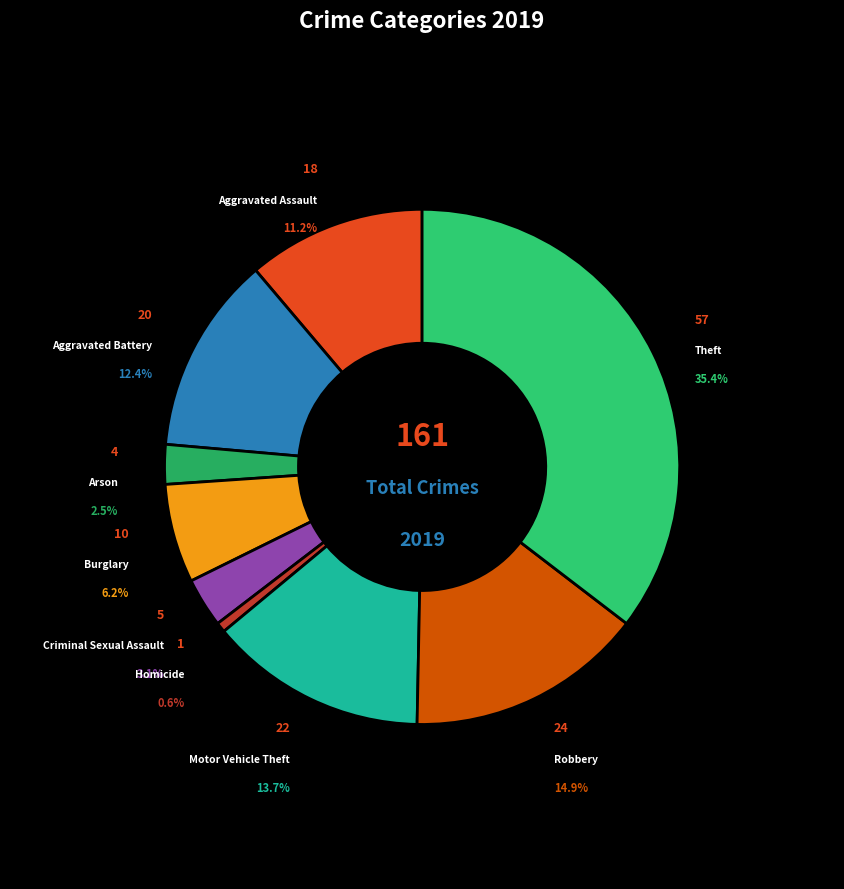

How much of the chart is everything except Burglary?

93.8%